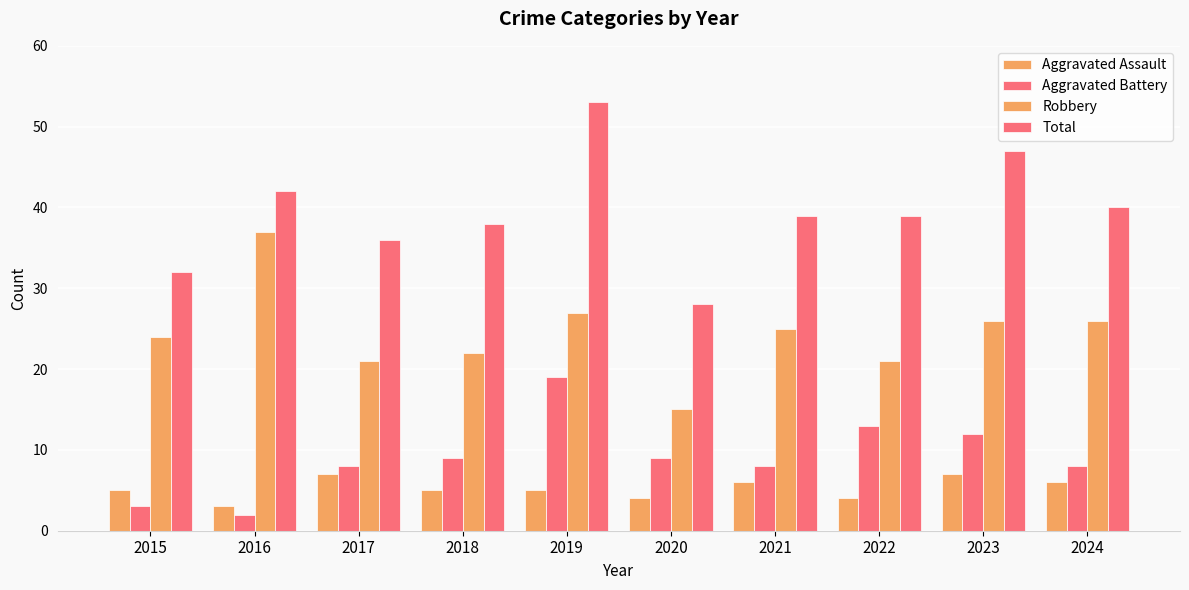

How many bars are there in each group?

4